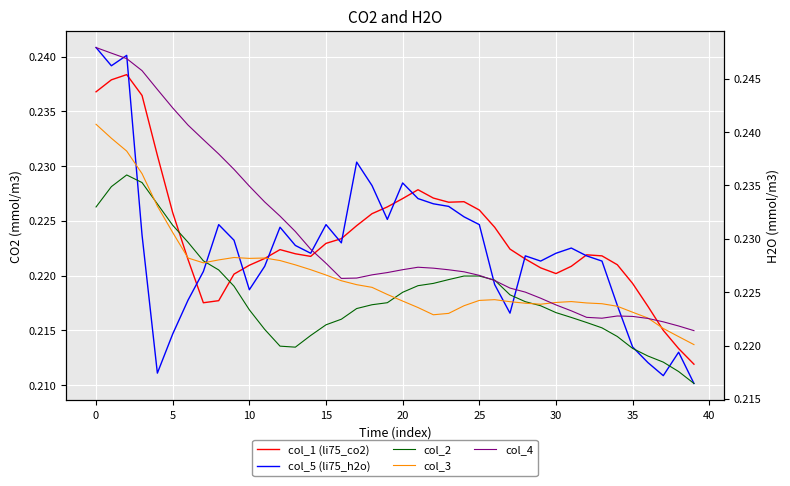

Which category has the lowest value in the col_2 series?

39